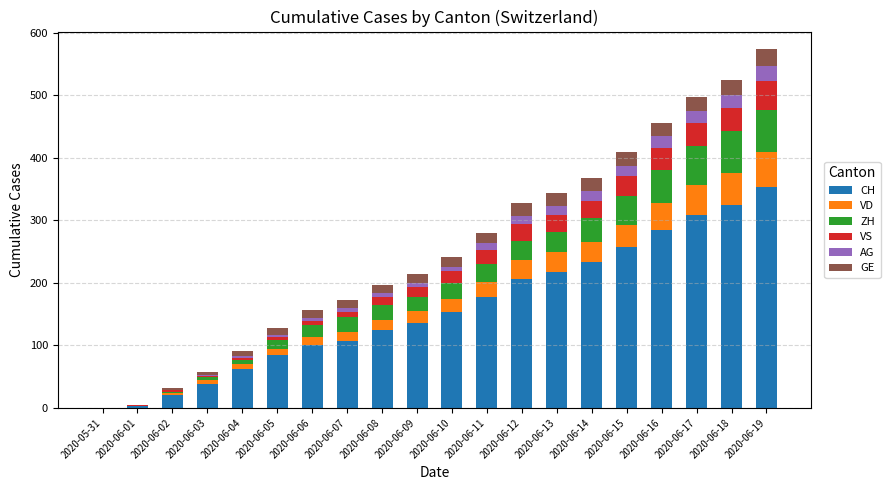

Which category has the highest value in the CH series?

2020-06-19